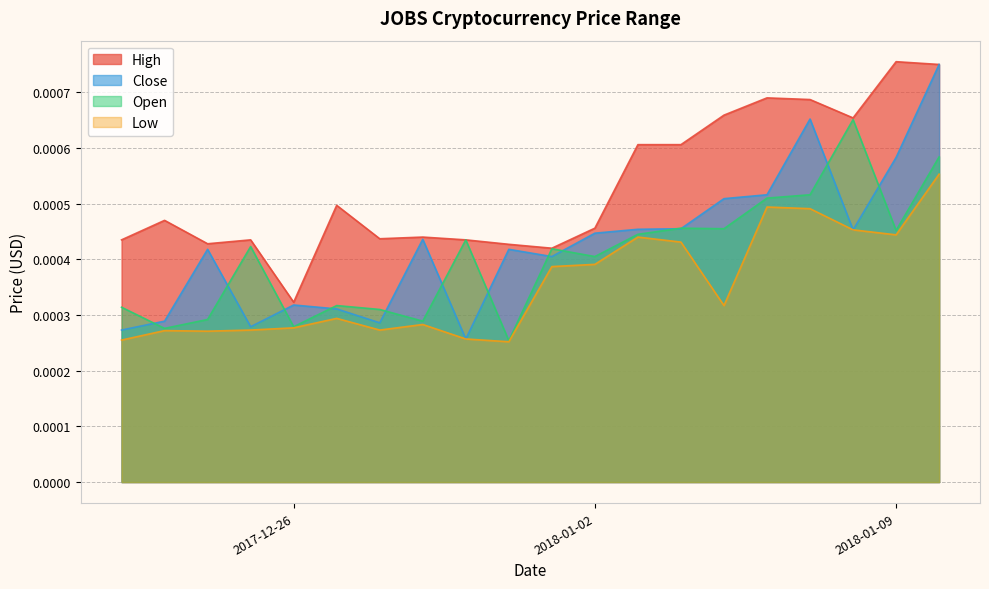

List the labels in order of High value, smallest first.

2017-12-26, 2018-01-01, 2017-12-31, 2017-12-24, 2017-12-30, 2017-12-25, 2017-12-22, 2017-12-28, 2017-12-29, 2018-01-02, 2017-12-23, 2017-12-27, 2018-01-04, 2018-01-03, 2018-01-08, 2018-01-05, 2018-01-07, 2018-01-06, 2018-01-10, 2018-01-09